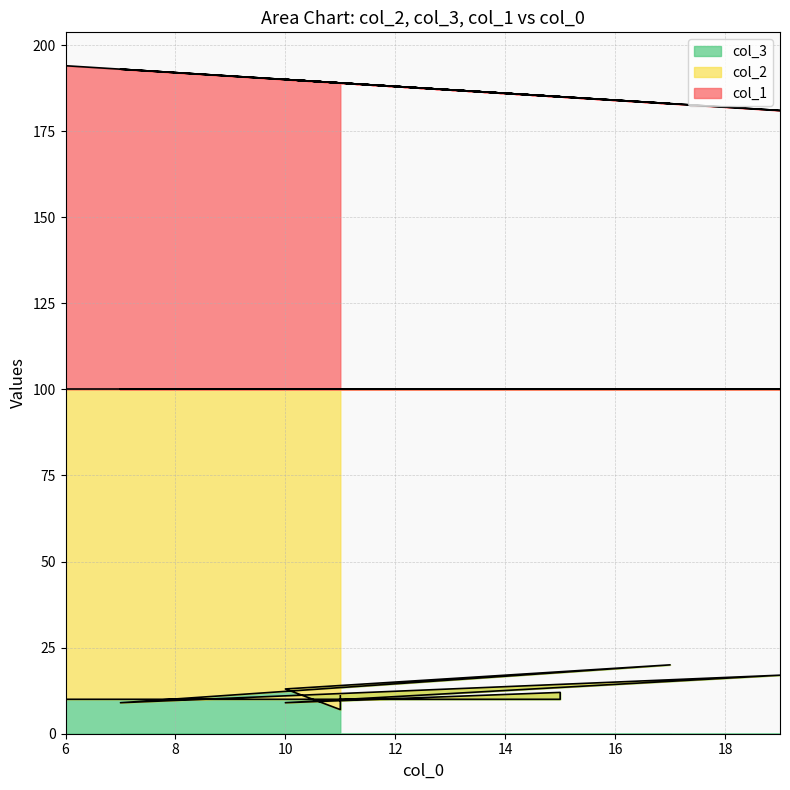

Read the col_2 value at 15.

10